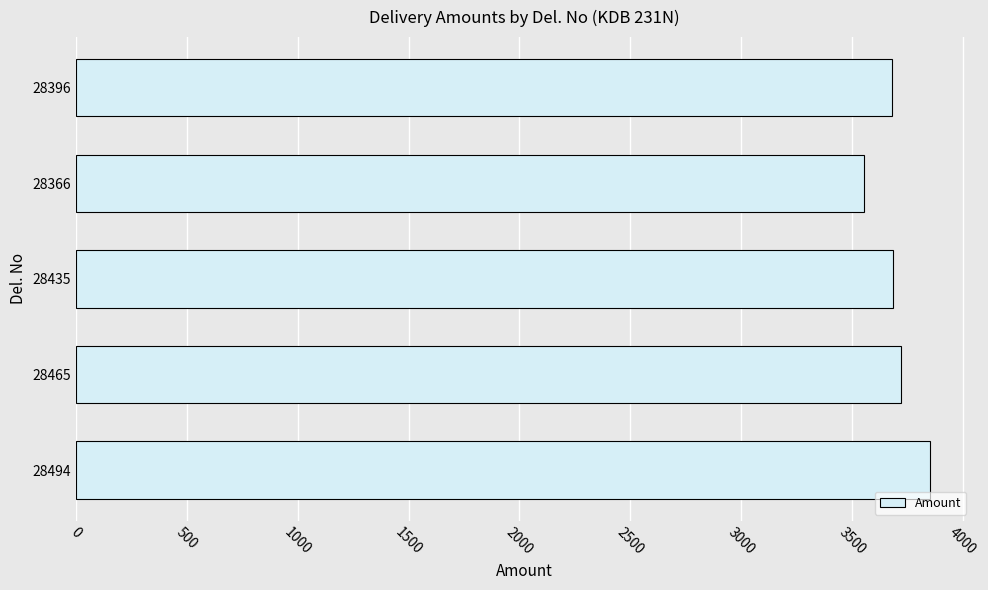

Between 28366 and 28396, which is larger?

28396